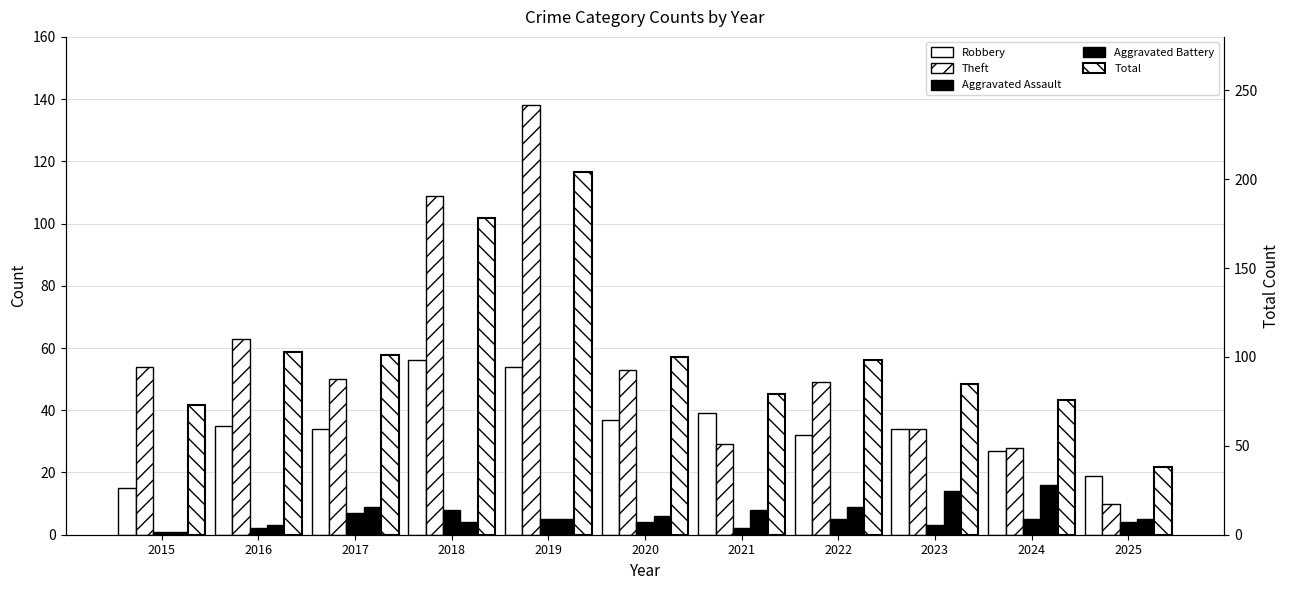

Rank the series at 2022 from lowest to highest value.

Aggravated Assault, Aggravated Battery, Robbery, Theft, Total